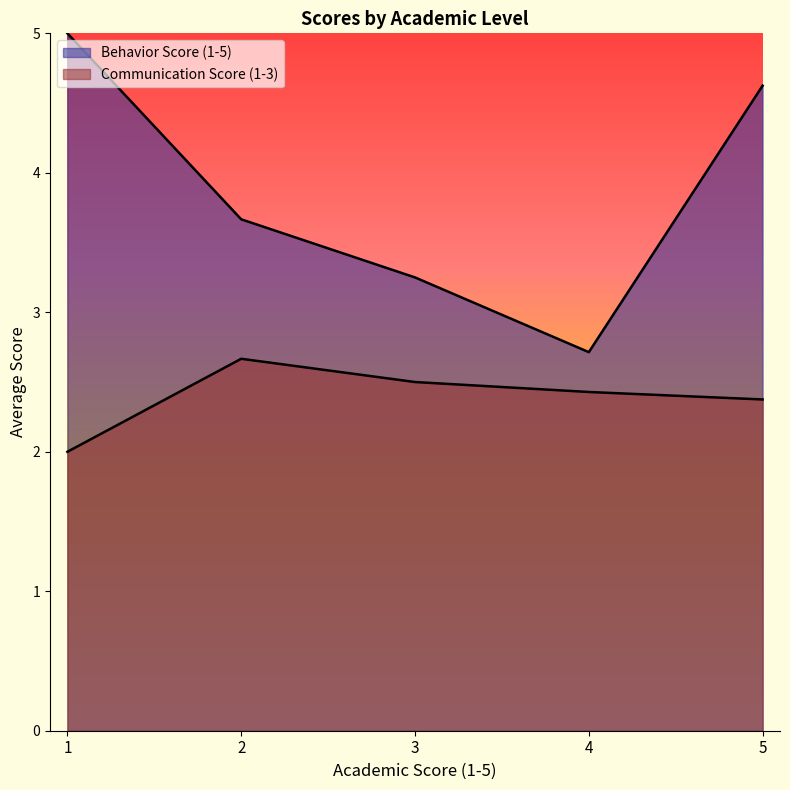

How many Communication Score (1-3) values are between 2 and 3?

4